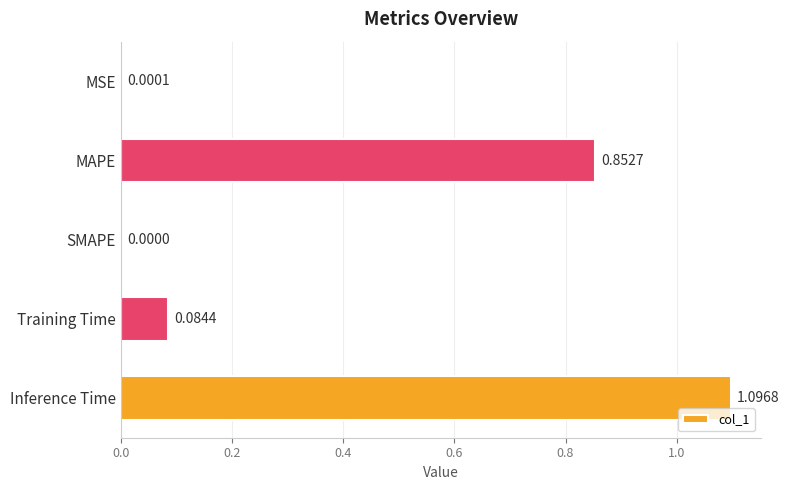

At which label is the value closest to 0?

SMAPE